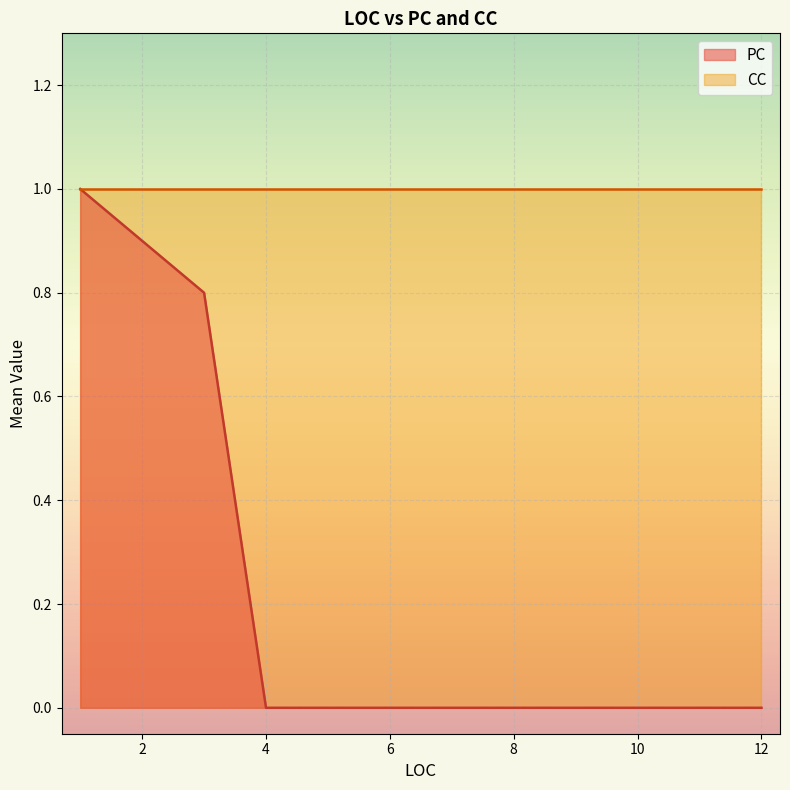

What is the greatest value displayed?

1.0